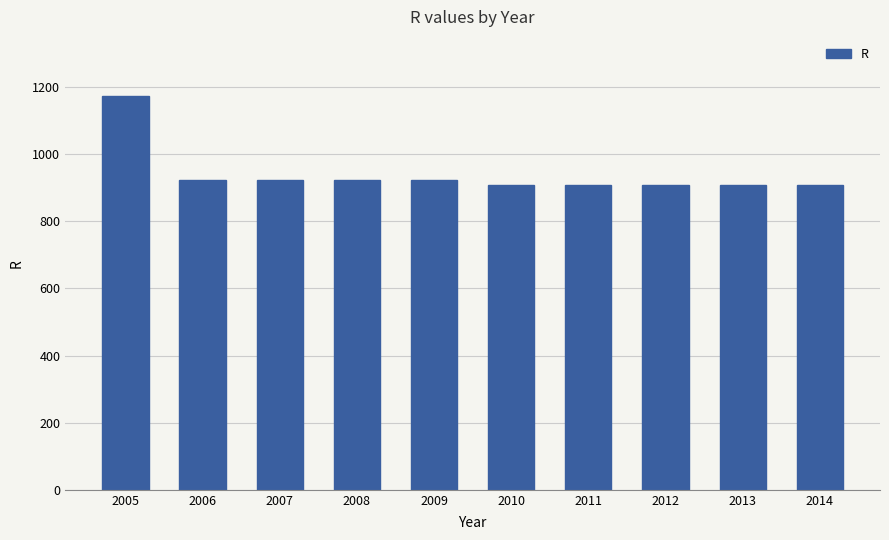

The chart shows a value of 1317 at 2014. True or false?

False